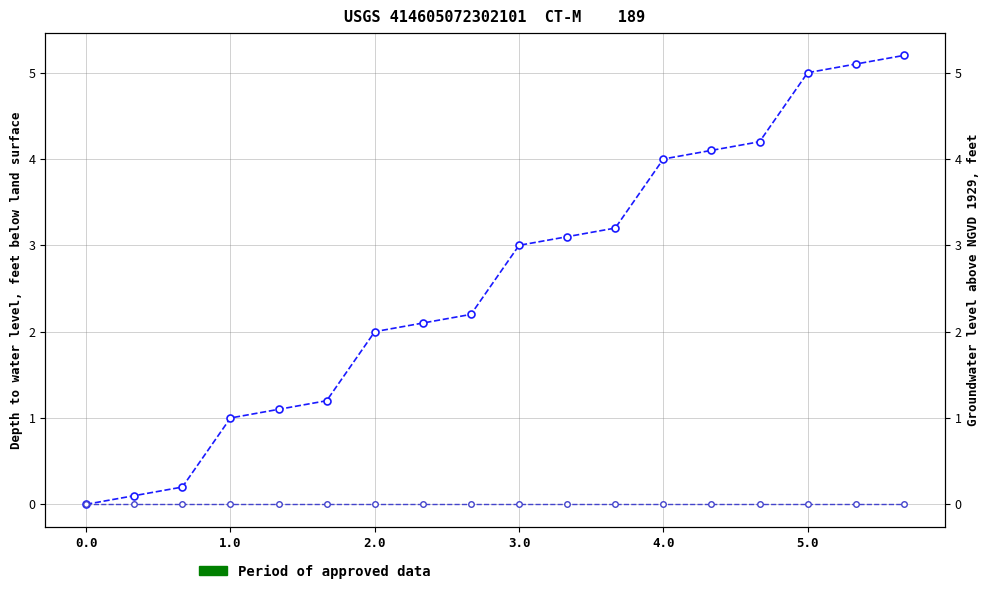

True or false: col_0 and col_2 to col_7 sum intersect in this chart.

False